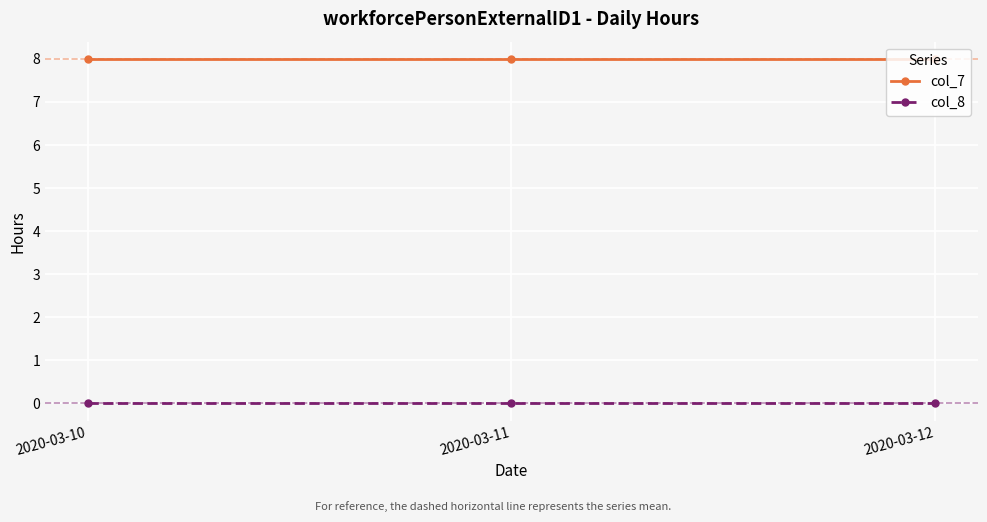

How many lines are shown in the chart?

2